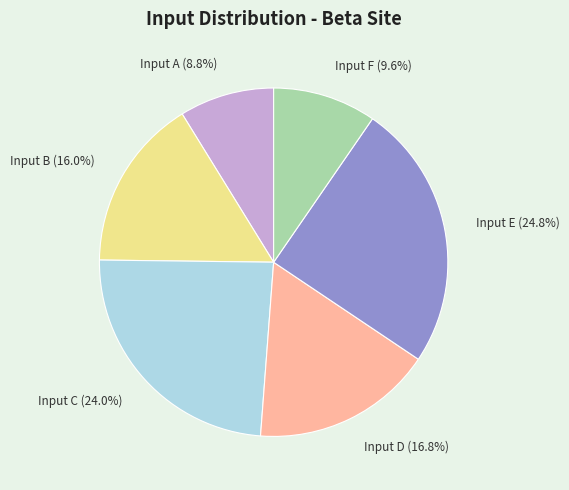

Between Input C and Input B, which is larger?

Input C